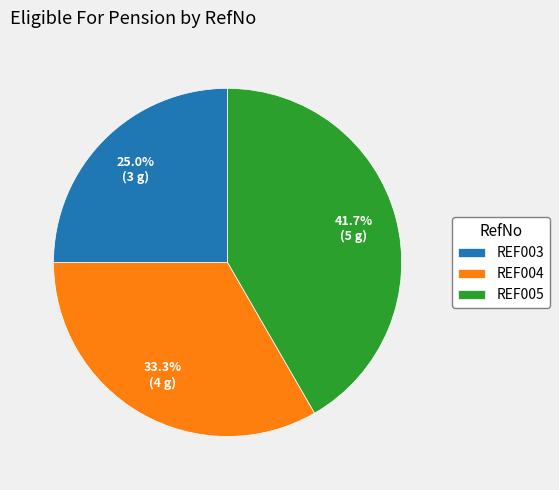

Which has a higher value, REF004 or REF003?

REF004